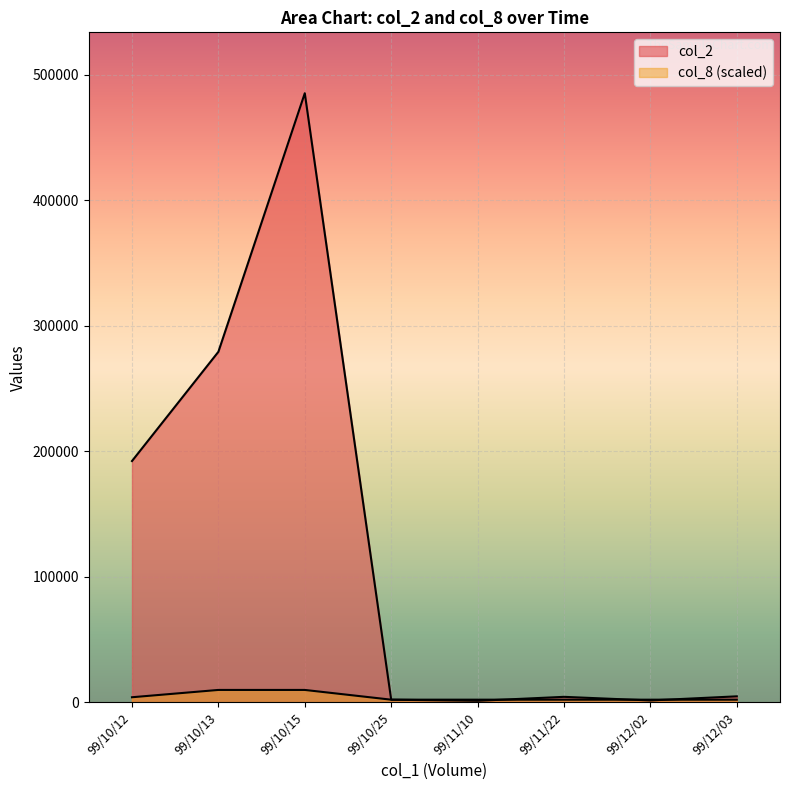

After their last crossing, which series has the higher values: col_2 or col_8?

col_2